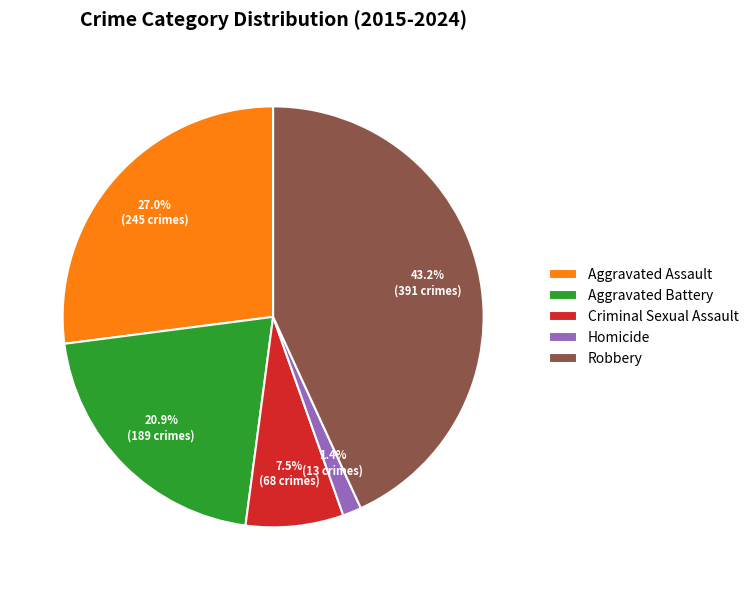

Between Homicide and Aggravated Assault, which is larger?

Aggravated Assault